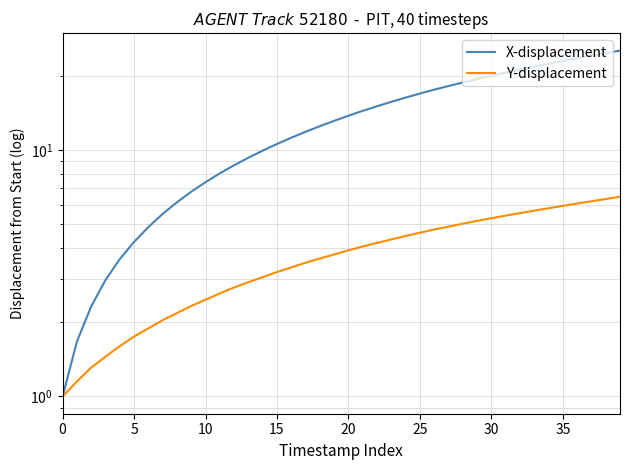

Which series has the largest total across all categories?

X-displacement